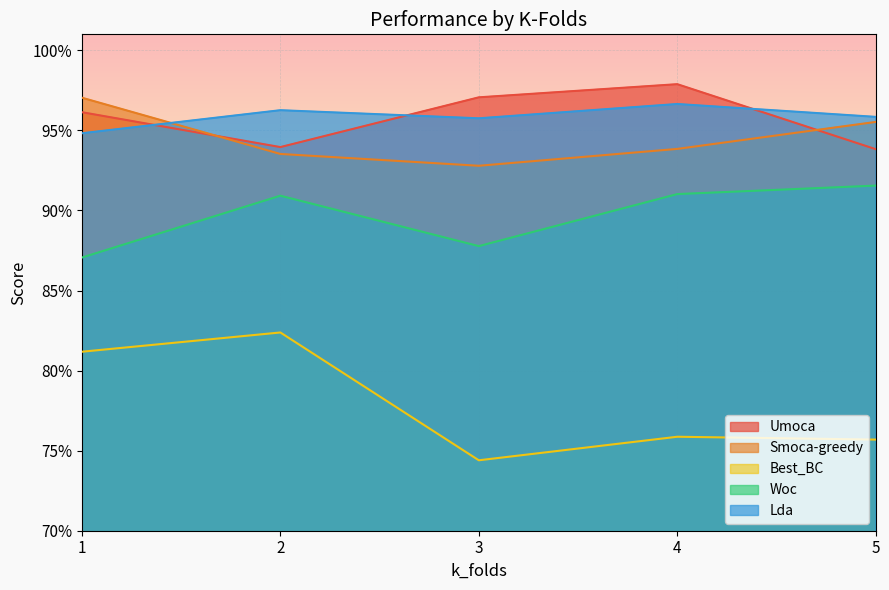

The value of Lda at 4 is 1.0. True or false?

True